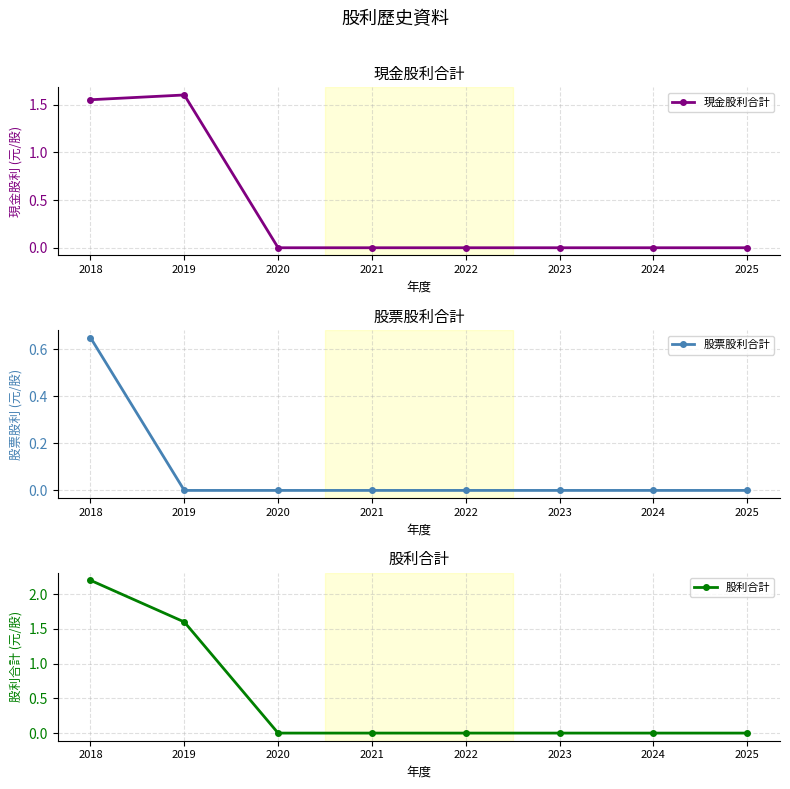

At which label does 現金股利合計 reach its minimum?

2020